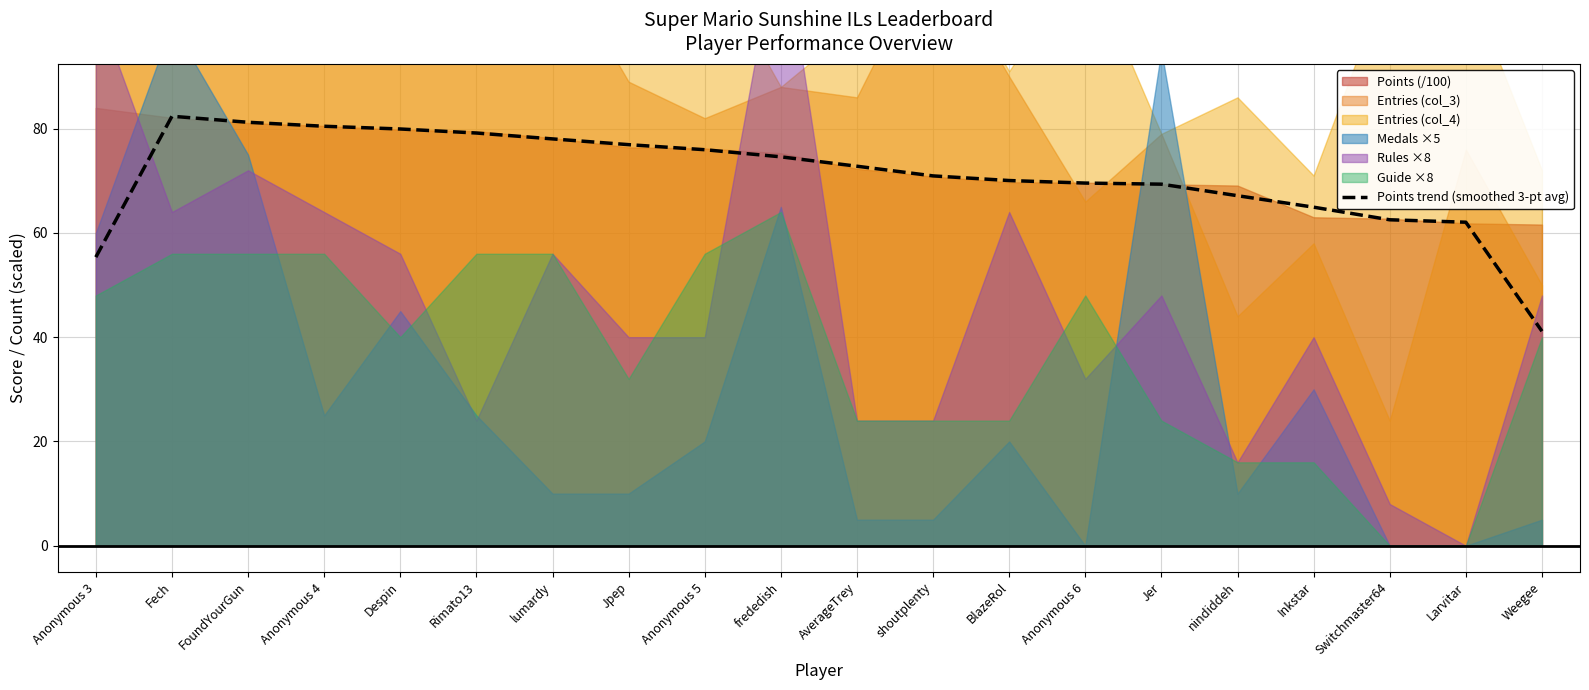

Reading left to right, list all the values displayed in this chart.

Anonymous 3=55.3	Fech=82.4	FoundYourGun=81.2	Anonymous 4=80.5	Despin=79.9	Rimato13=79.2	lumardy=78.0	Jpep=76.9	Anonymous 5=76.0	frededish=74.6	AverageTrey=72.8	shoutplenty=70.9	BlazeRol=70.0	Anonymous 6=69.6	Jer=69.3	nindiddeh=67.1	Inkstar=64.9	Switchmaster64=62.5	Larvitar=62.0	Weegee=41.1